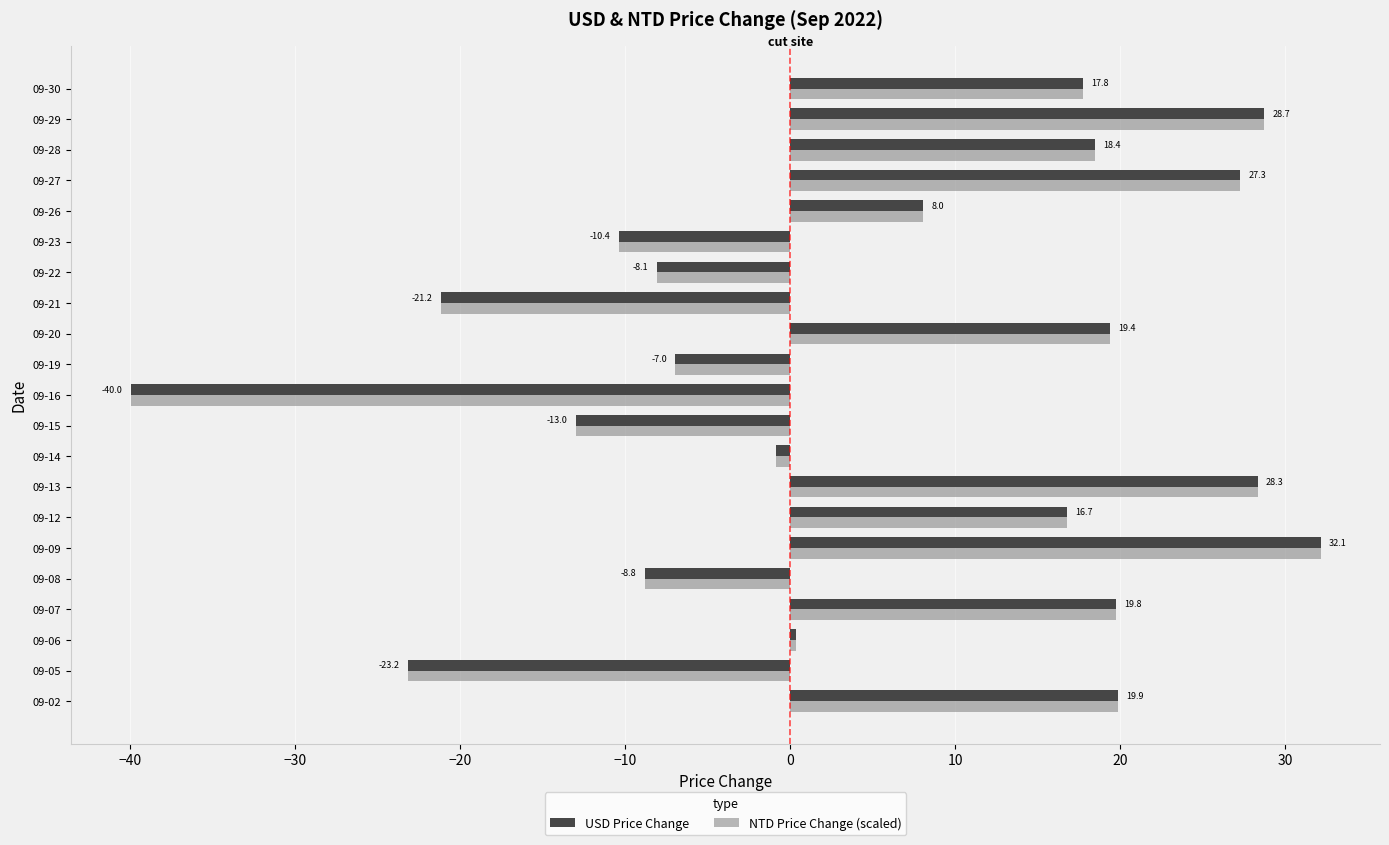

True or false: NTD Price Change (scaled) has a value of -11.7 at 09-22.

False